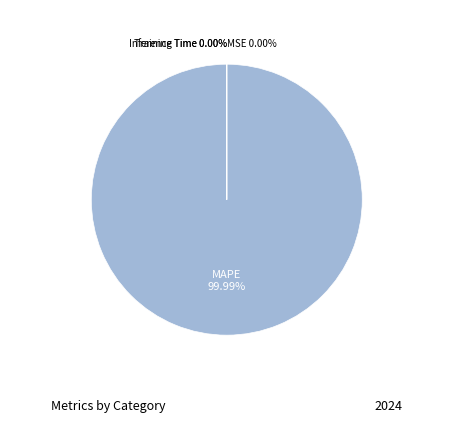

Is it true that Training Time is 0% of the pie?

True